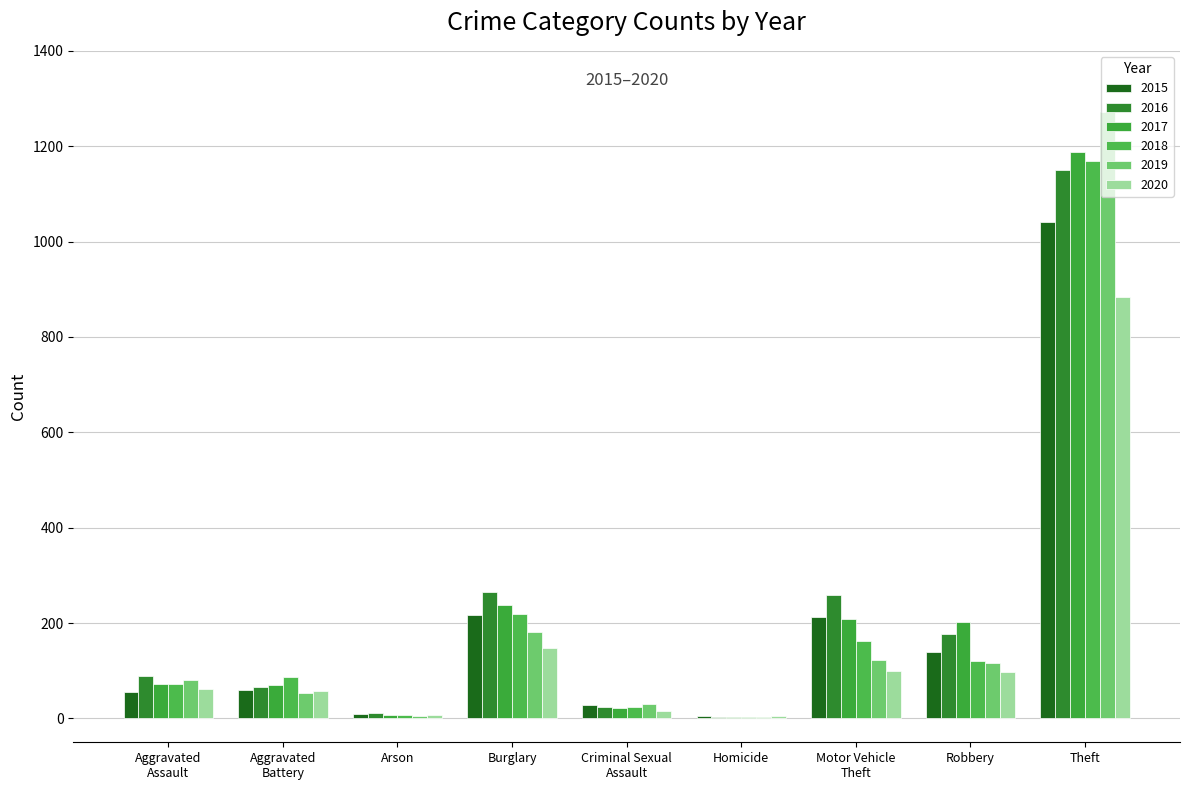

The 2016 series shows 88 at Aggravated
Assault. True or false?

True